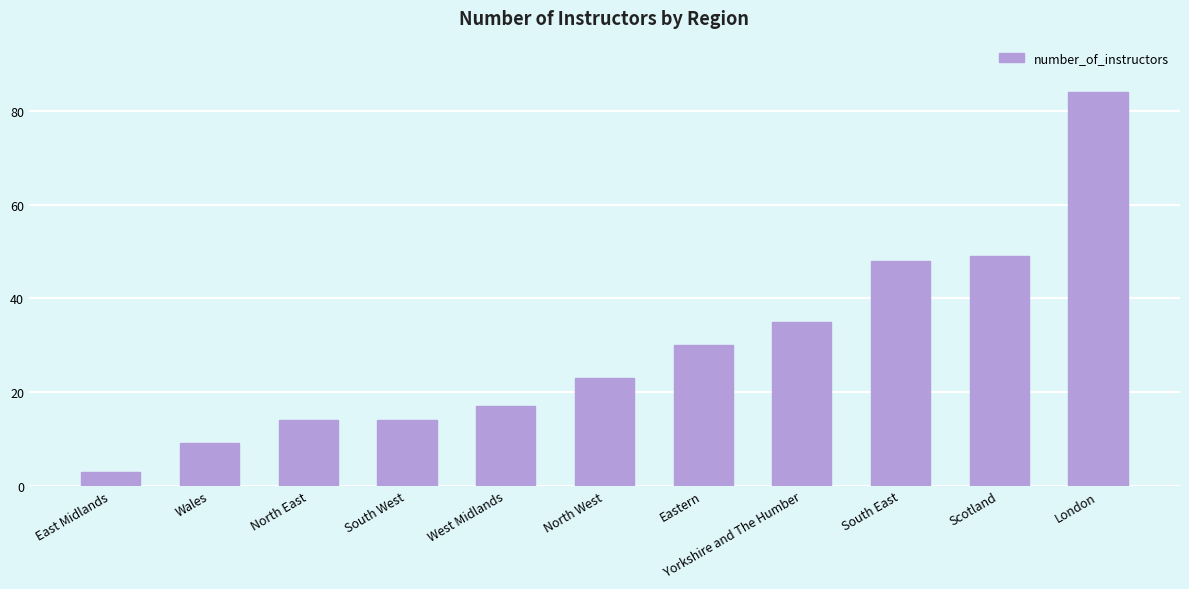

Is it true that the value at South East is 33?

False